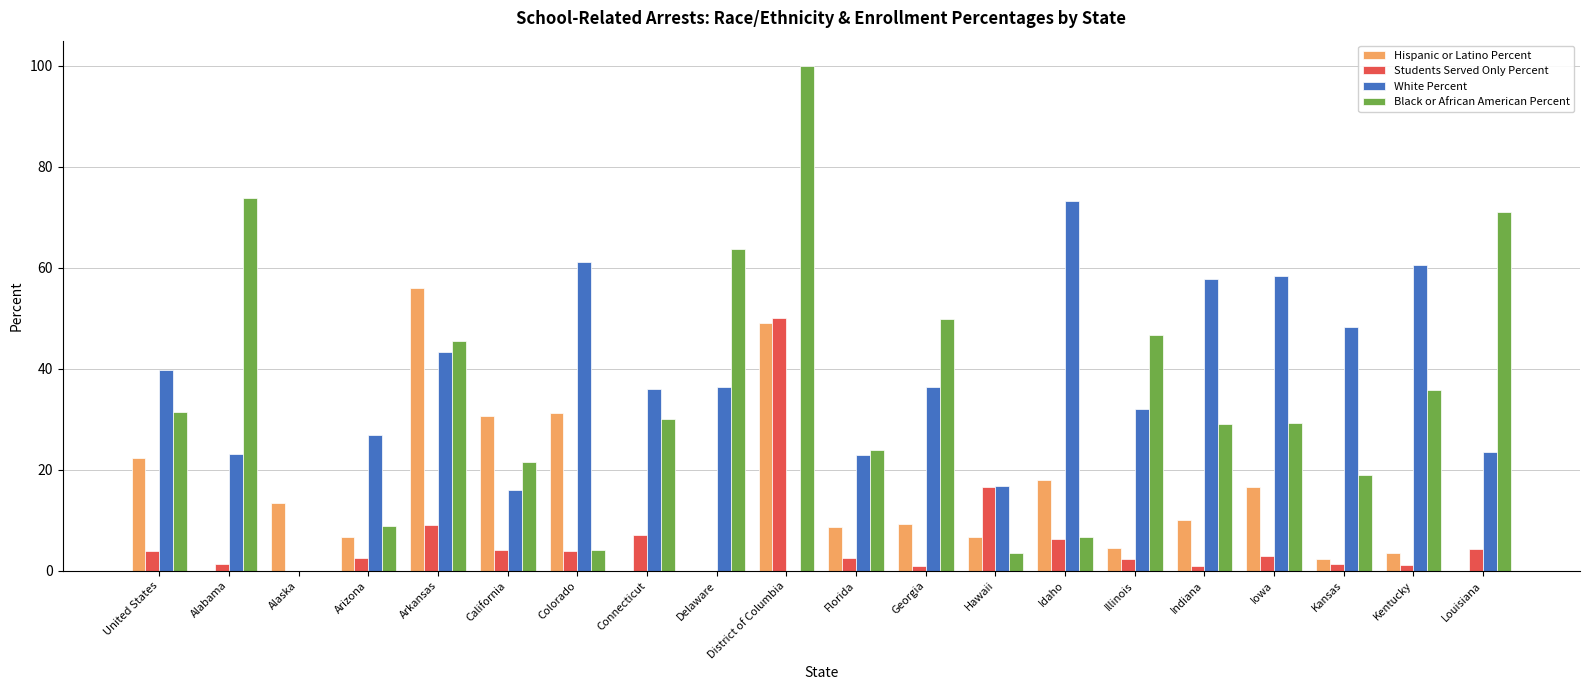

What is the sum of all Black or African American Percent values?

694.1